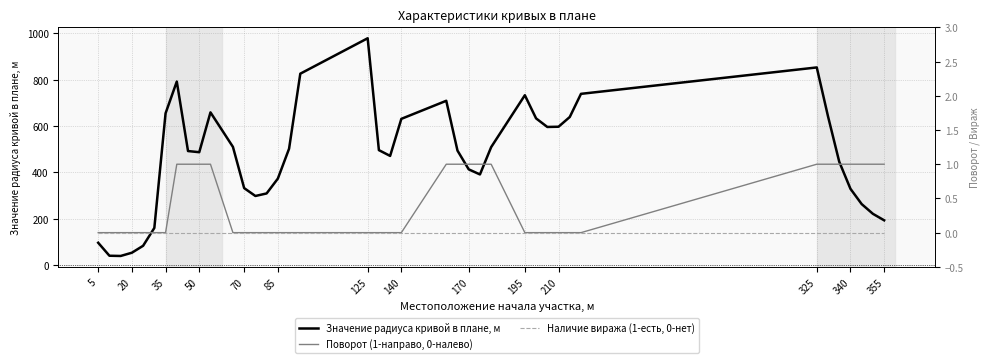

At 28, list the series in order from smallest to largest.

Поворот (1-направо, 0-налево), Наличие виража (1-есть, 0-нет), Значение радиуса кривой в плане, м